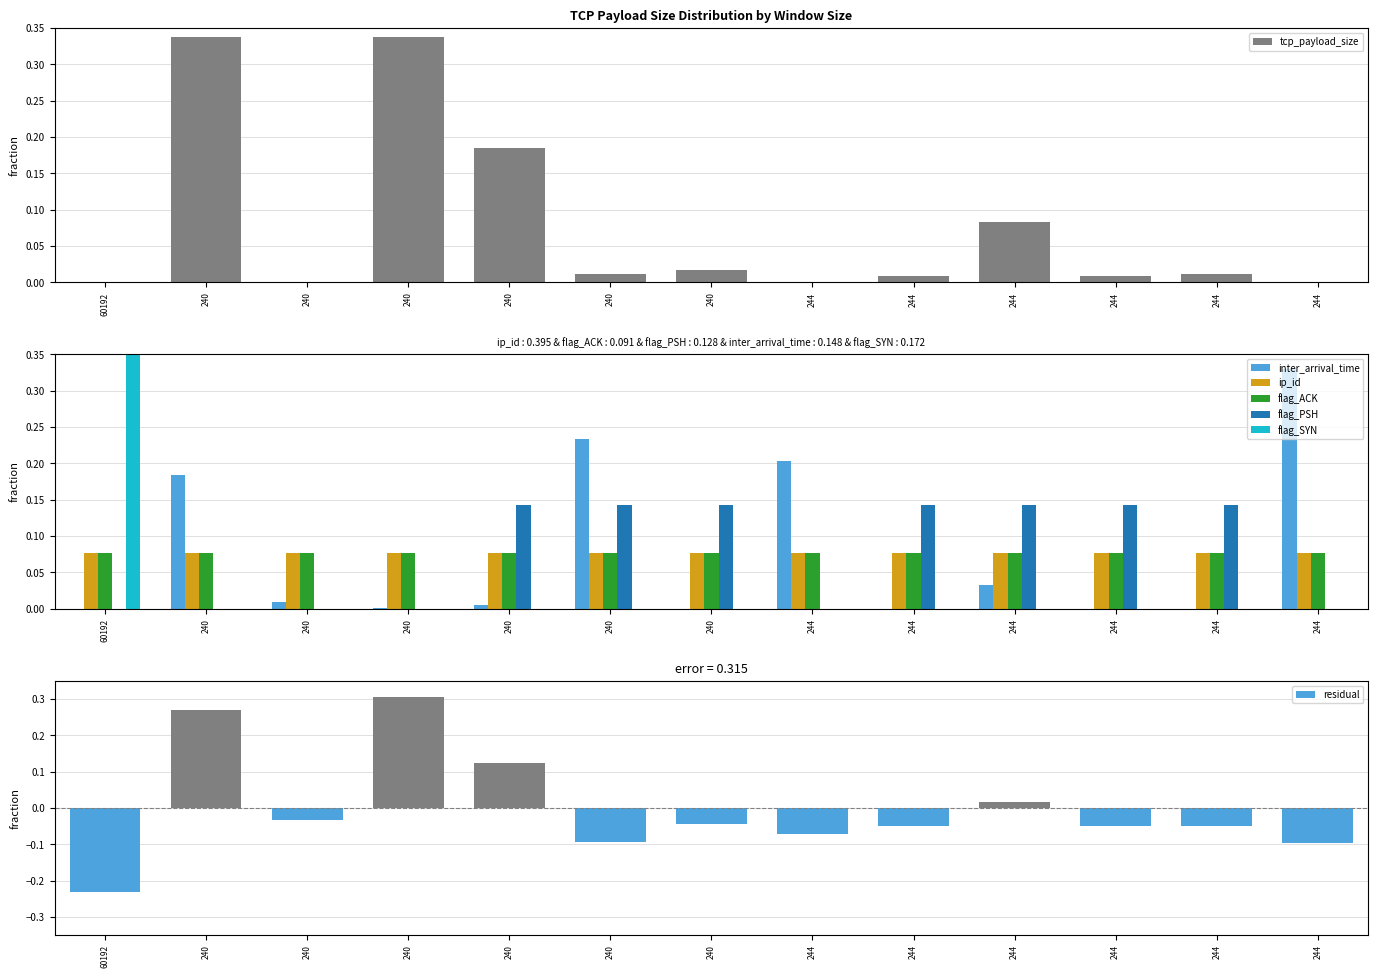

How many values in the residual series are below 0?

9